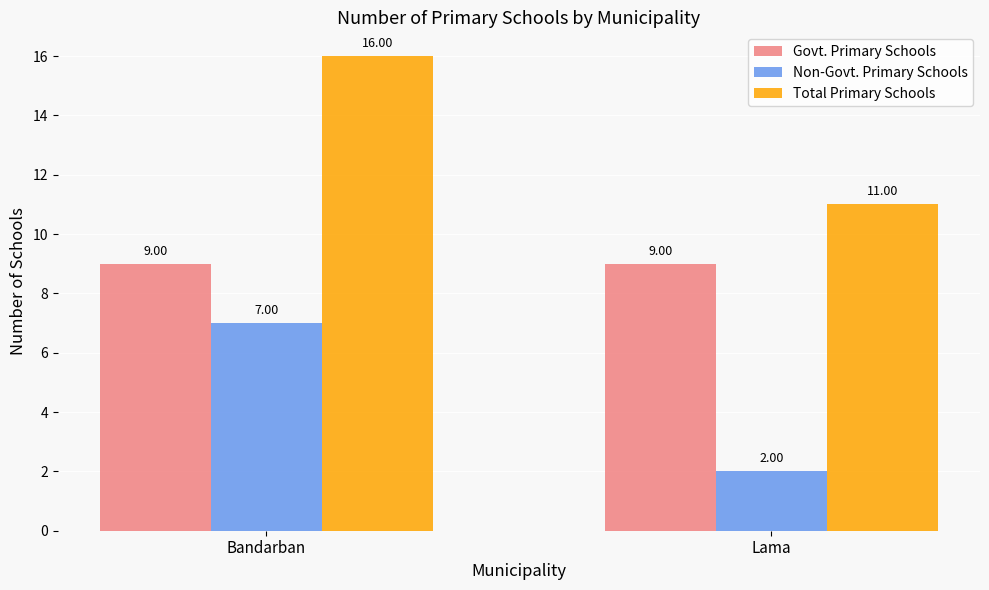

Reading left to right, transcribe all the data shown in this chart.

Govt. Primary Schools: Bandarban=9	Lama=9
Non-Govt. Primary Schools: Bandarban=7	Lama=2
Total Primary Schools: Bandarban=16	Lama=11